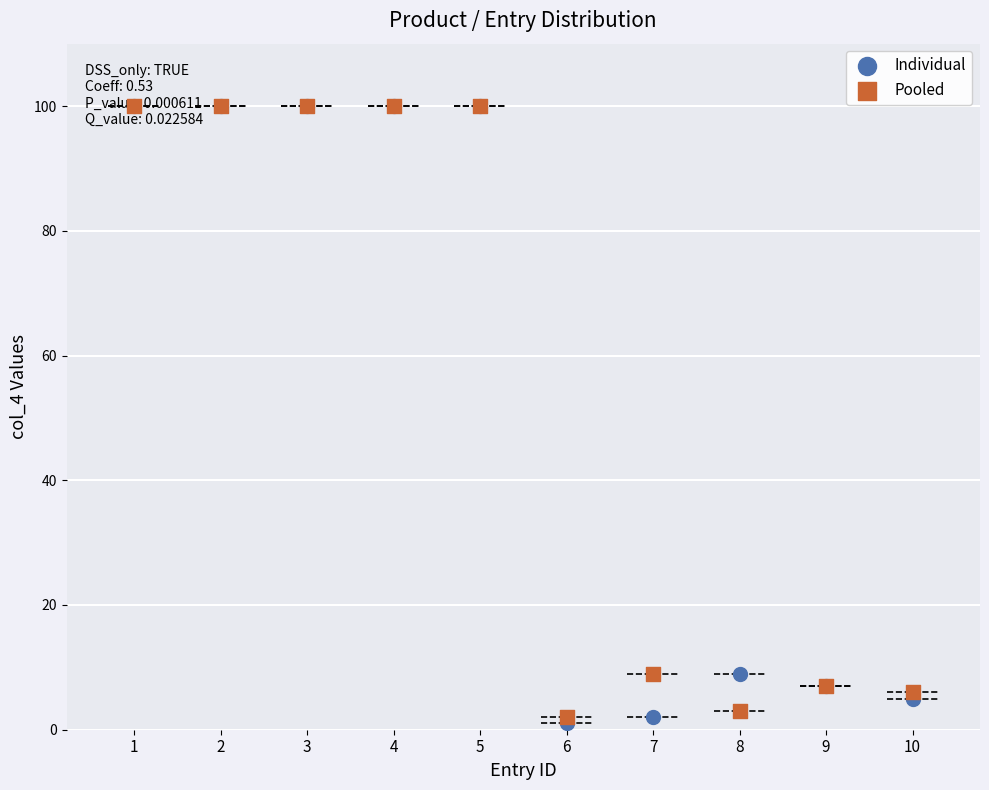

What is the total value across all series at 8?

12